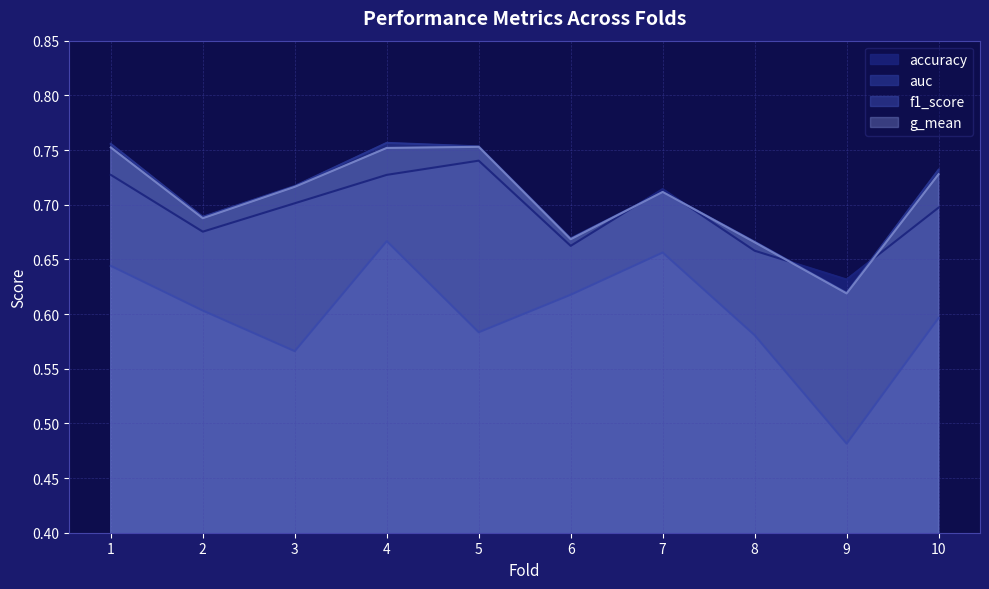

List the labels in order of f1_score value, smallest first.

9, 3, 8, 5, 10, 2, 6, 1, 7, 4